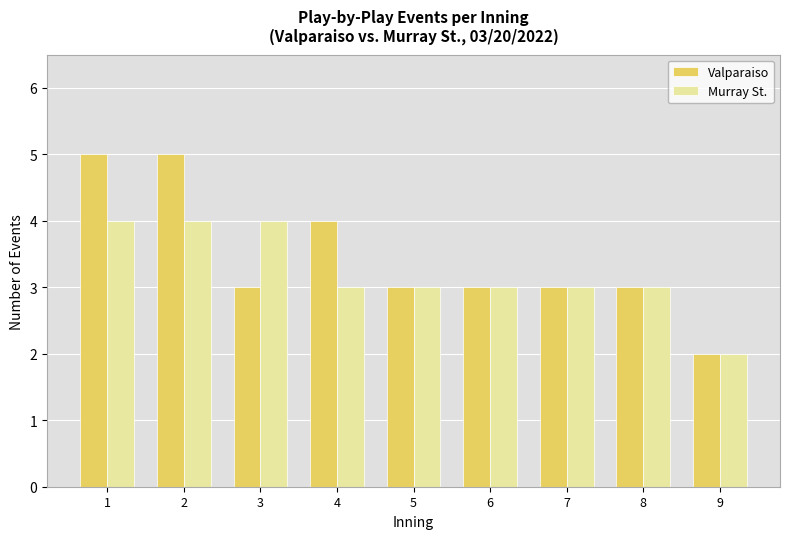

Reading right to left, what are all the values shown in this chart?

Valparaiso: 9=2	8=3	7=3	6=3	5=3	4=4	3=3	2=5	1=5
Murray St.: 9=2	8=3	7=3	6=3	5=3	4=3	3=4	2=4	1=4